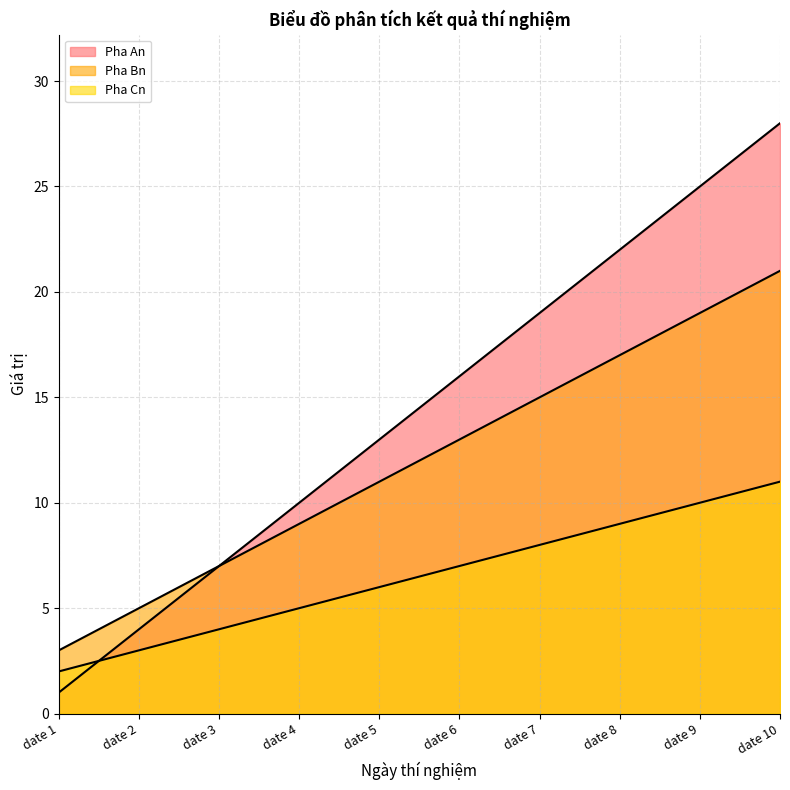

What is the minimum value for Pha An?

1